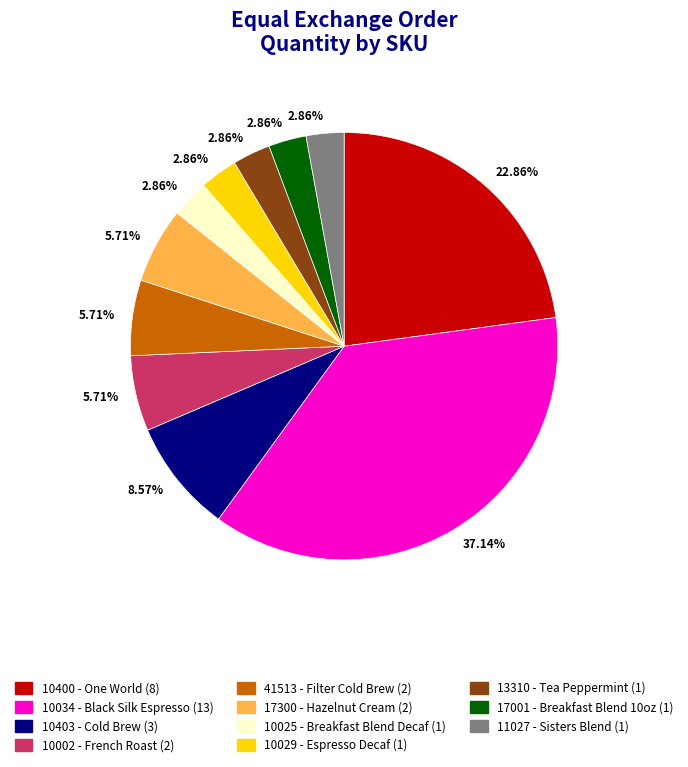

Is there a majority slice in this chart?

No